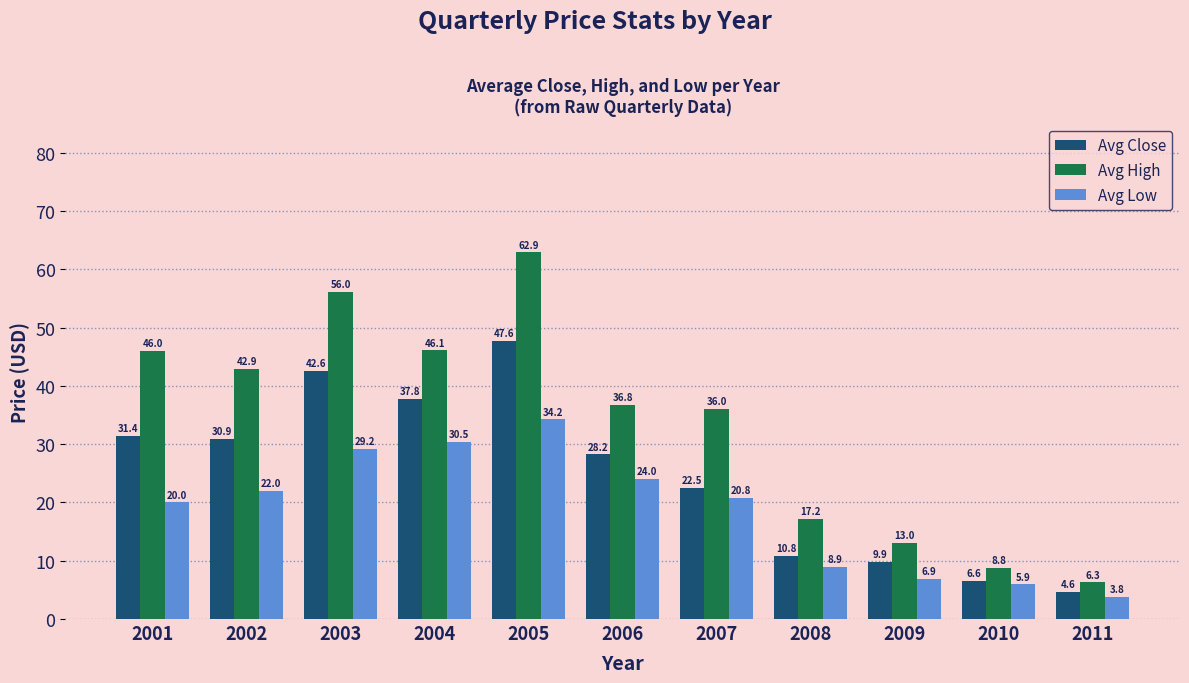

Rank the categories by Avg Low value from lowest to highest.

2011, 2010, 2009, 2008, 2001, 2007, 2002, 2006, 2003, 2004, 2005